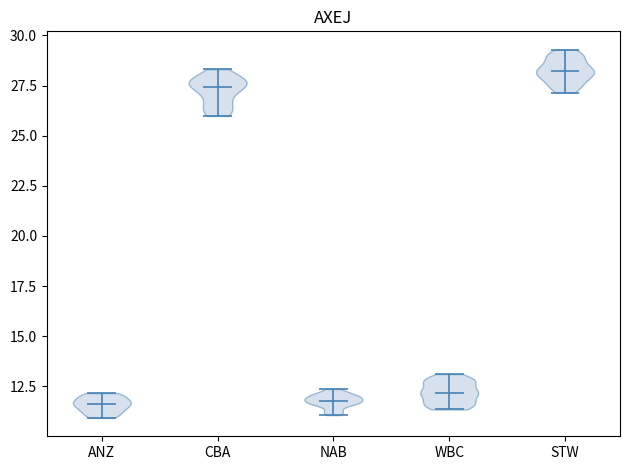

Where does the median line of the violin for ANZ sit on the y-axis? The values are not printed on the chart, so give them approximately, as read against the axis.

11.5